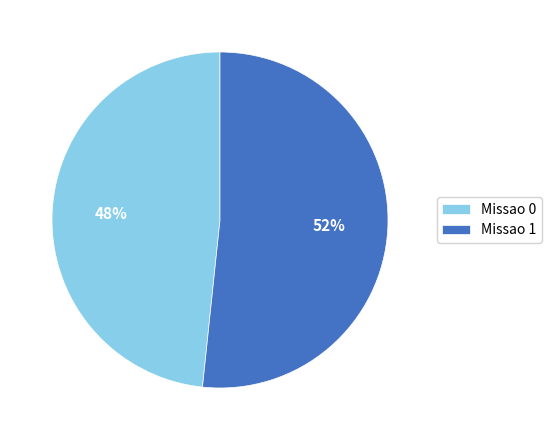

Combined, do Missao 1 and Missao 0 account for over 50%?

Yes